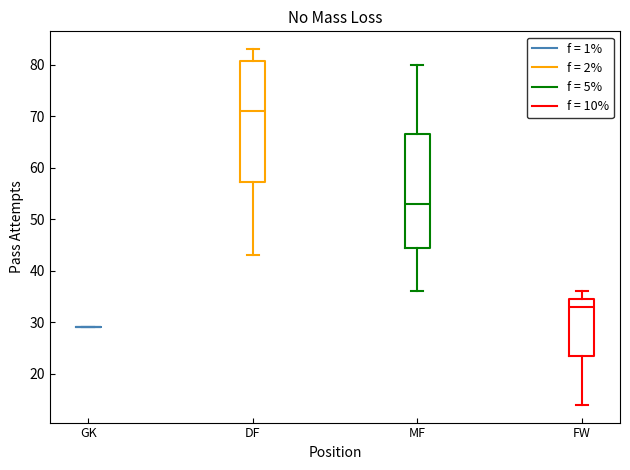

Comparing the boxes themselves (not the whiskers), which one is the tallest?

DF